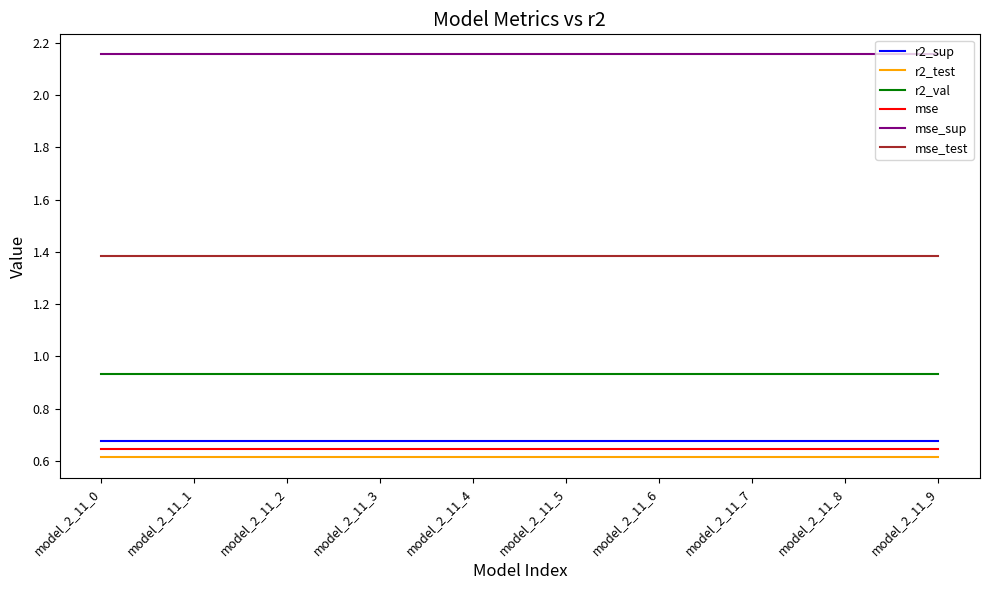

What is the highest value of the mse_test series?

1.4